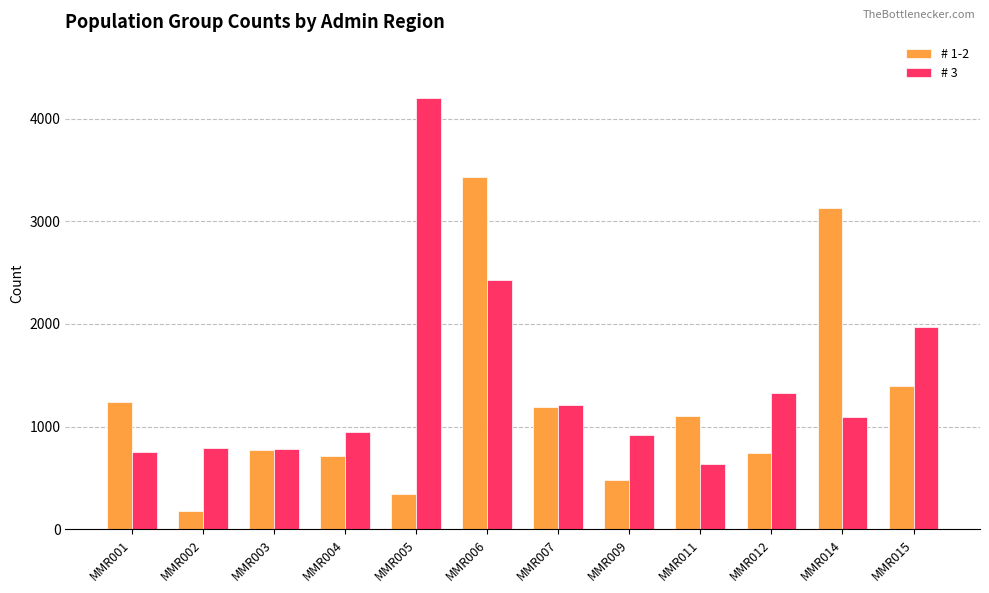

What is the average value of the # 3 series?

1421.8